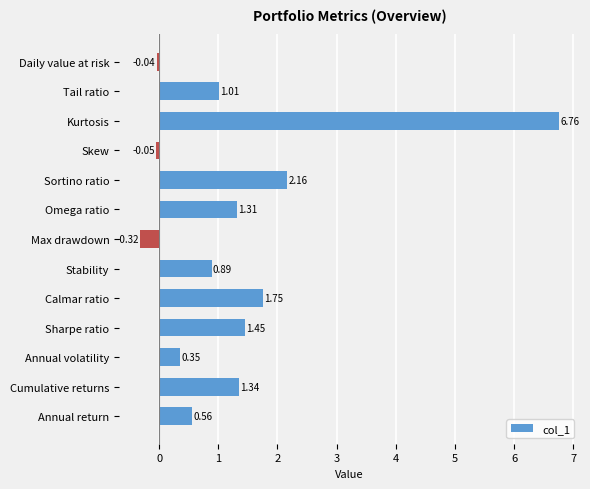

At which category does the chart reach its minimum across all series?

Max drawdown